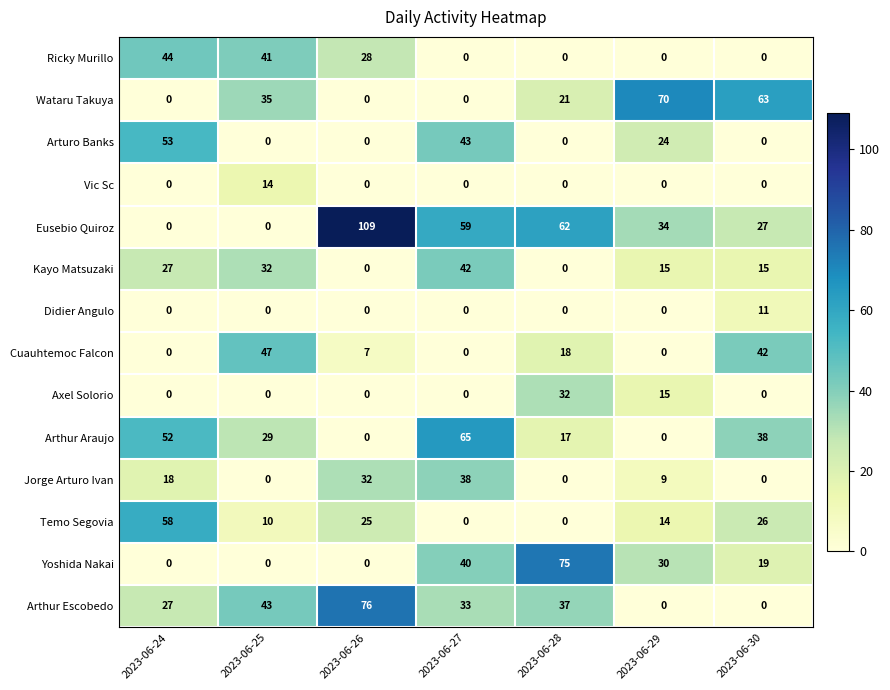

How many series are shown in this chart?

14